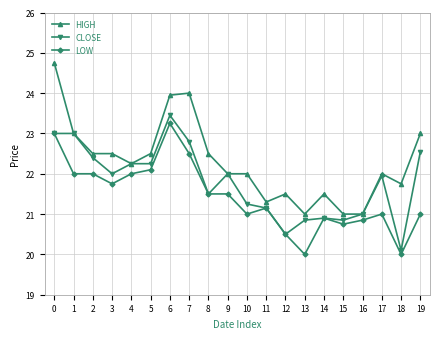

What is the value of the CLOSE point at the 1st from the left?

23.0